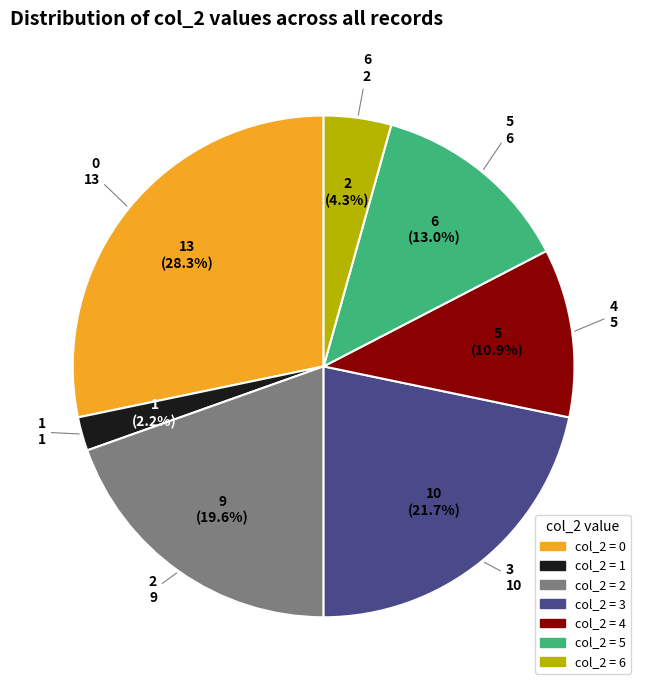

What portion of the pie excludes 6?

95.7%